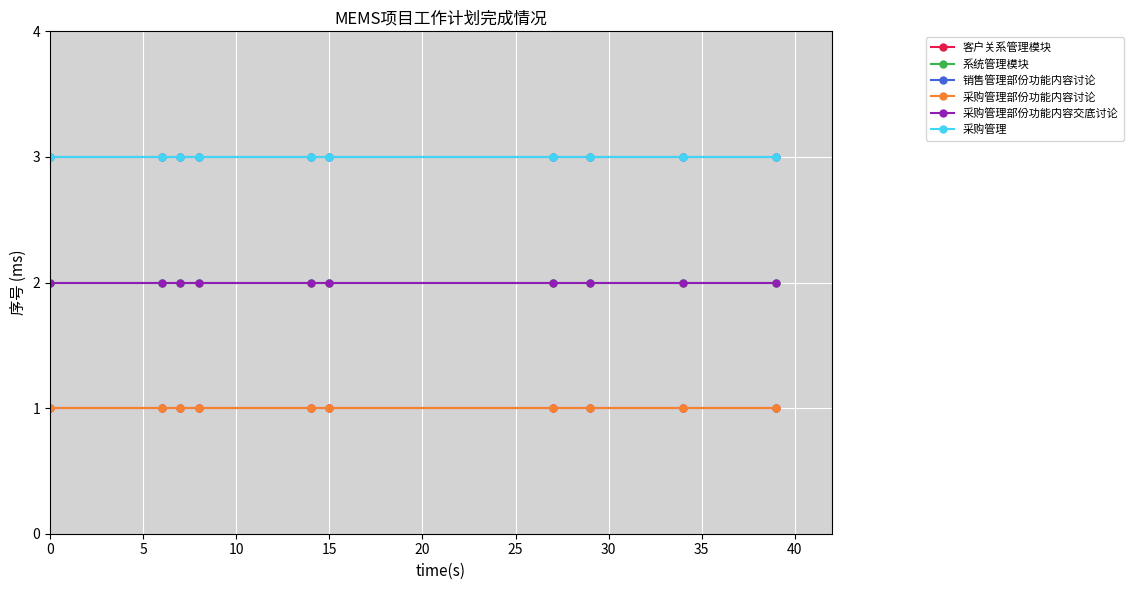

At how many categories does at least one series exceed 2?

10